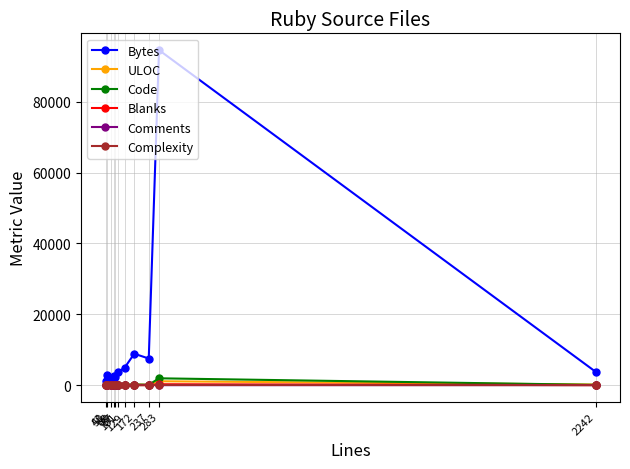

Which series has the widest spread of values?

Bytes